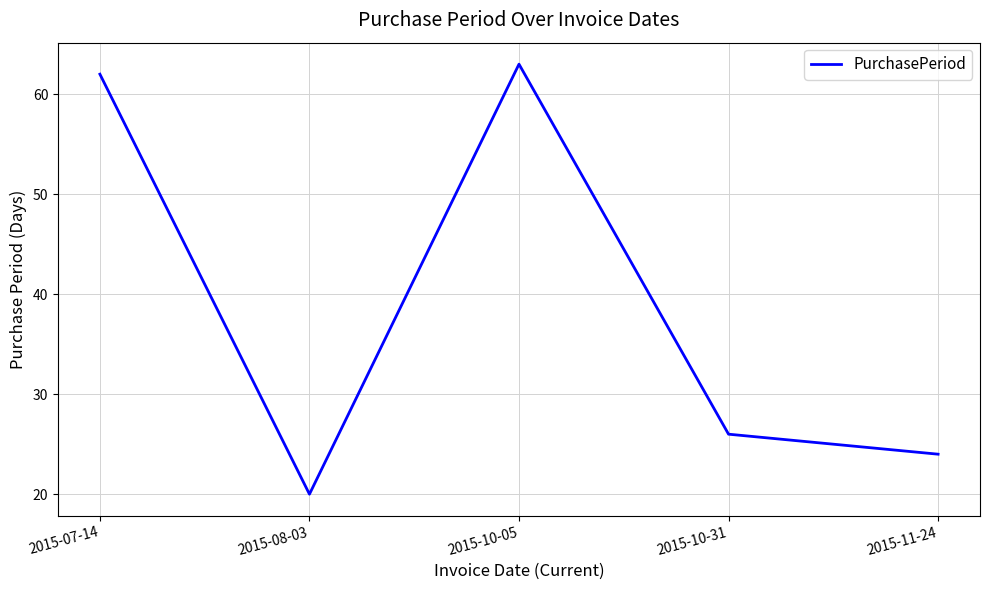

Where is the data nearest to the value 41?

2015-10-31